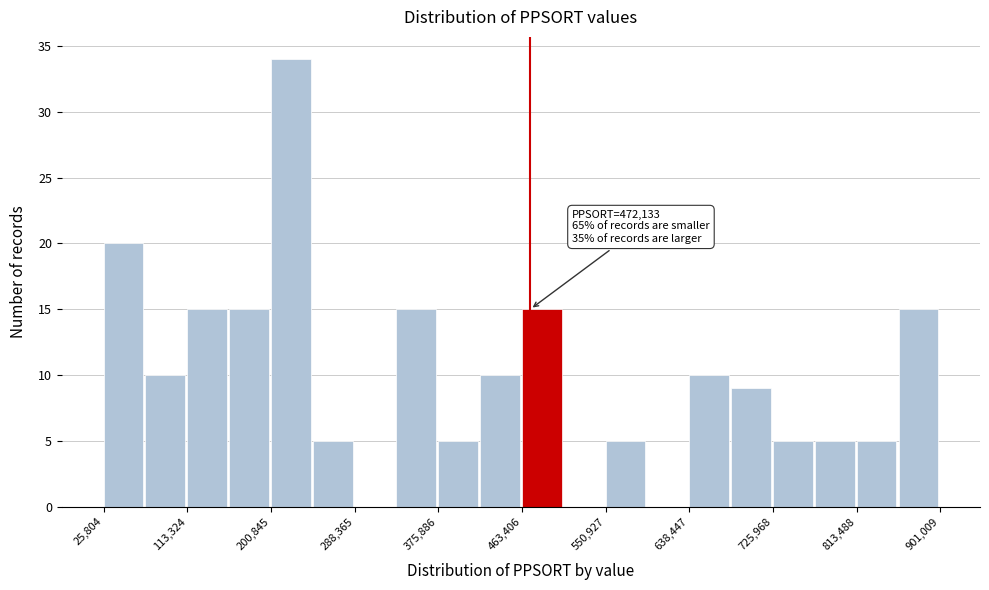

Which range on the x-axis has the tallest bar?

200000 to 240000